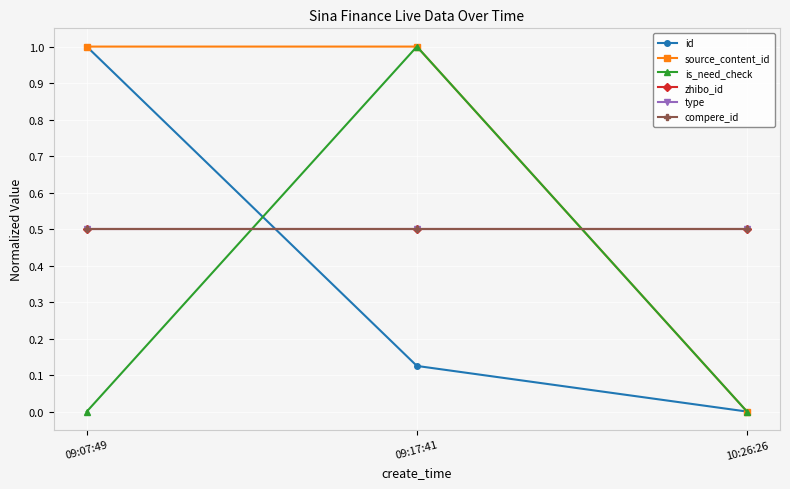

What position from the right is 09:07:49?

3